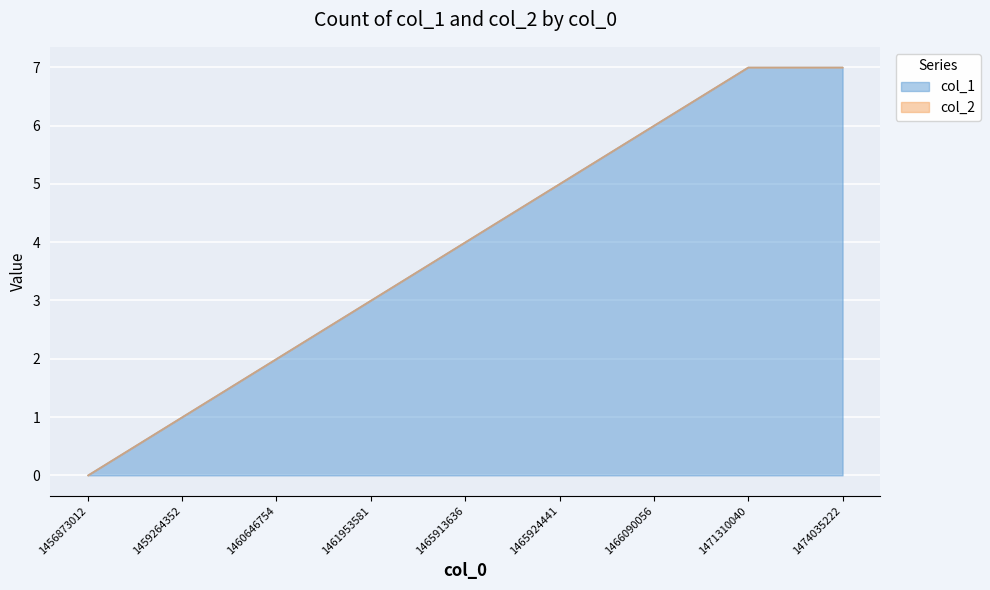

Is it true that the value at 1465924441 is 5?

True